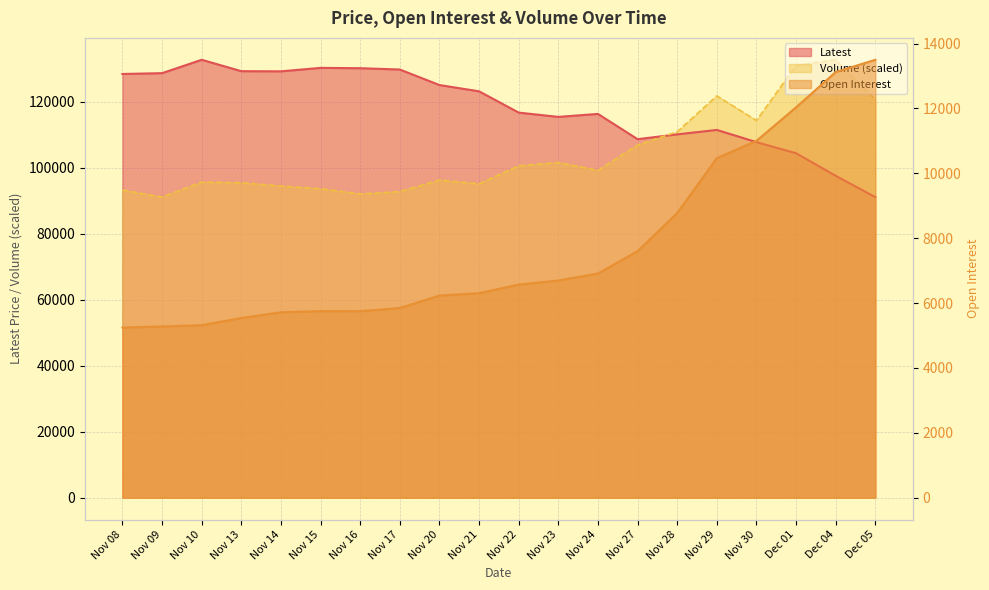

Which series has the largest total across all categories?

Latest